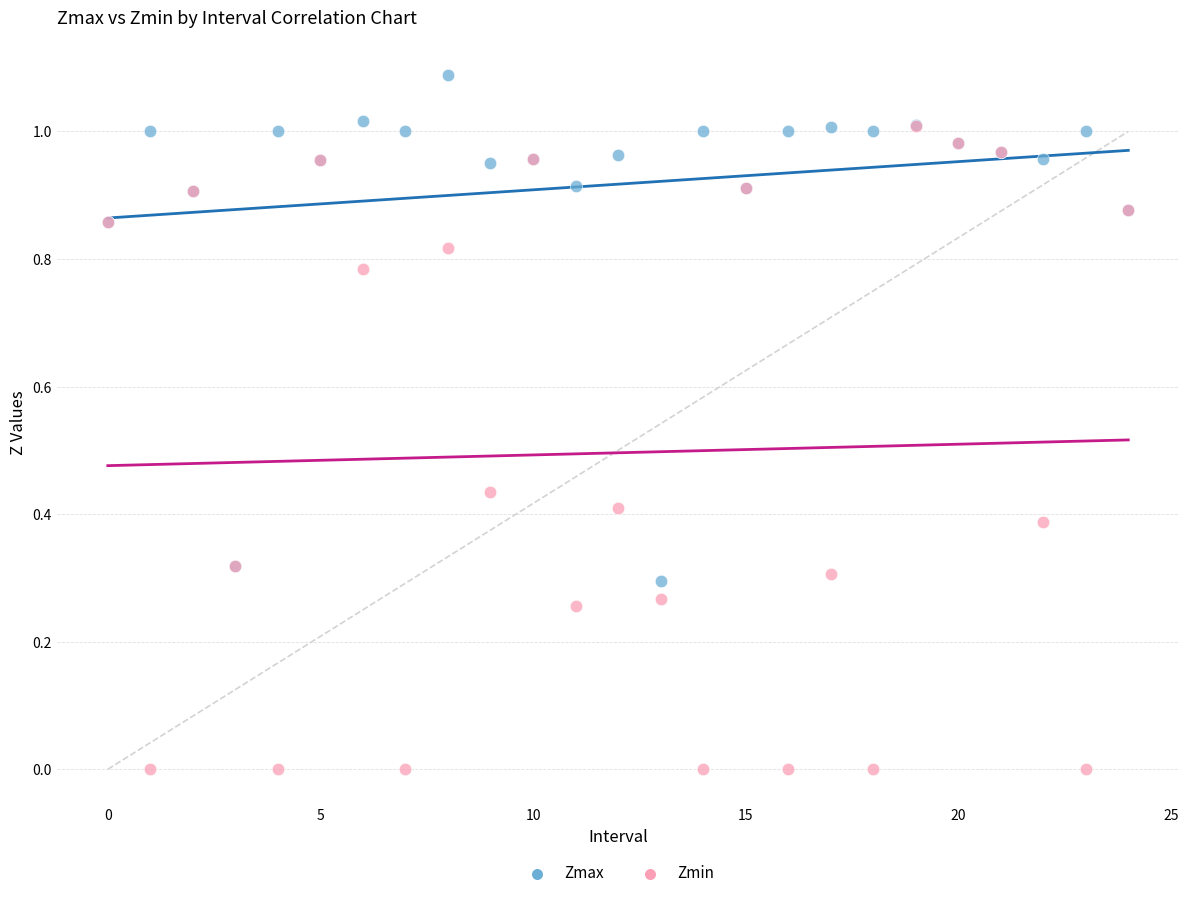

What are all the series names shown in the legend?

Zmax, Zmin